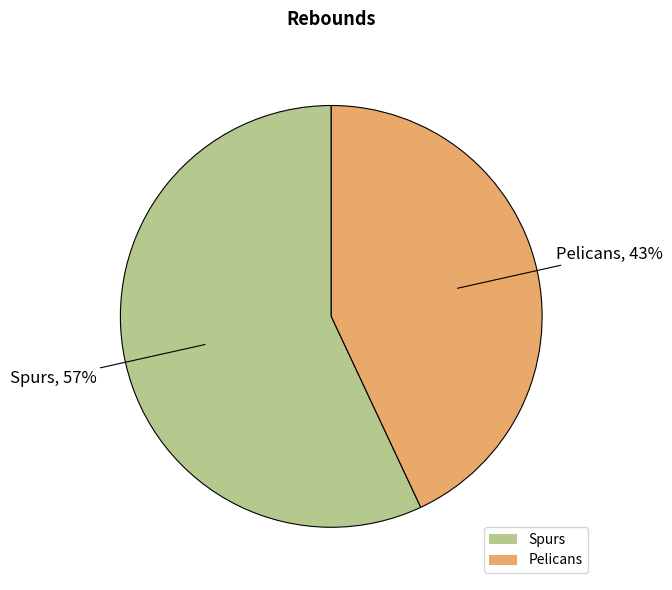

Approximately how many times larger is the value at Pelicans compared to Spurs?

0.8